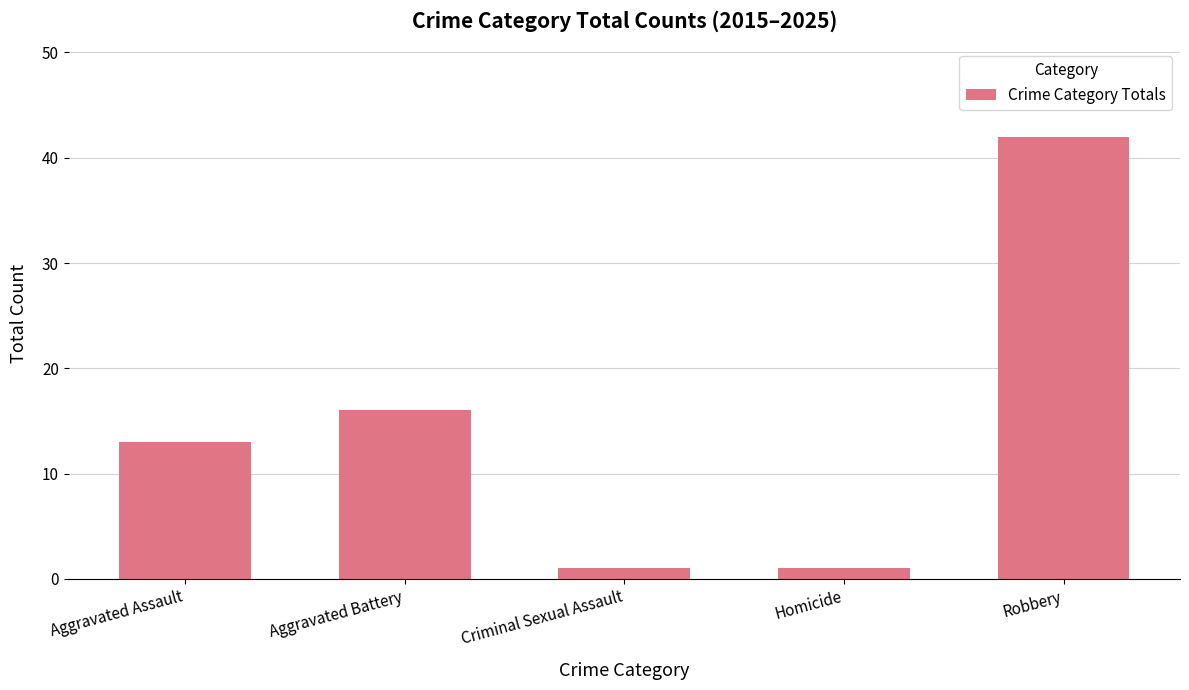

What is the change in value from Aggravated Battery to Homicide?

-15